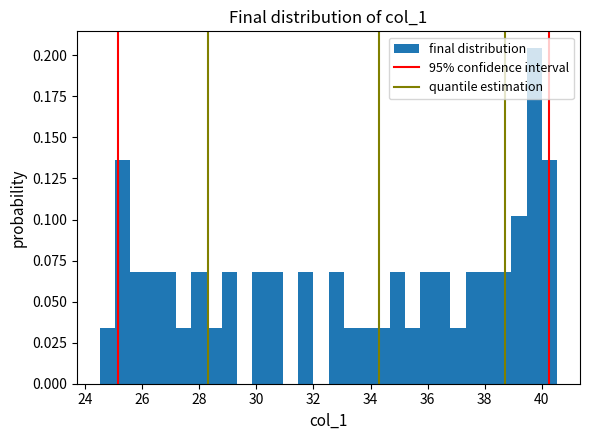

Around what value on the x-axis is the tallest bar? Give the approximate position of its centre, as read against the axis.

39.8